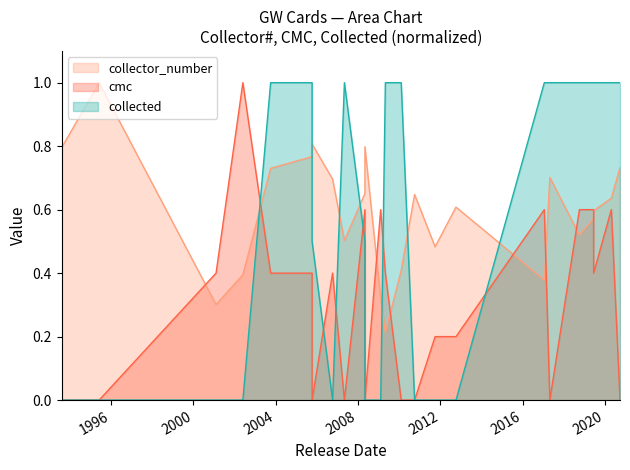

Which series has the largest total across all categories?

collector_number